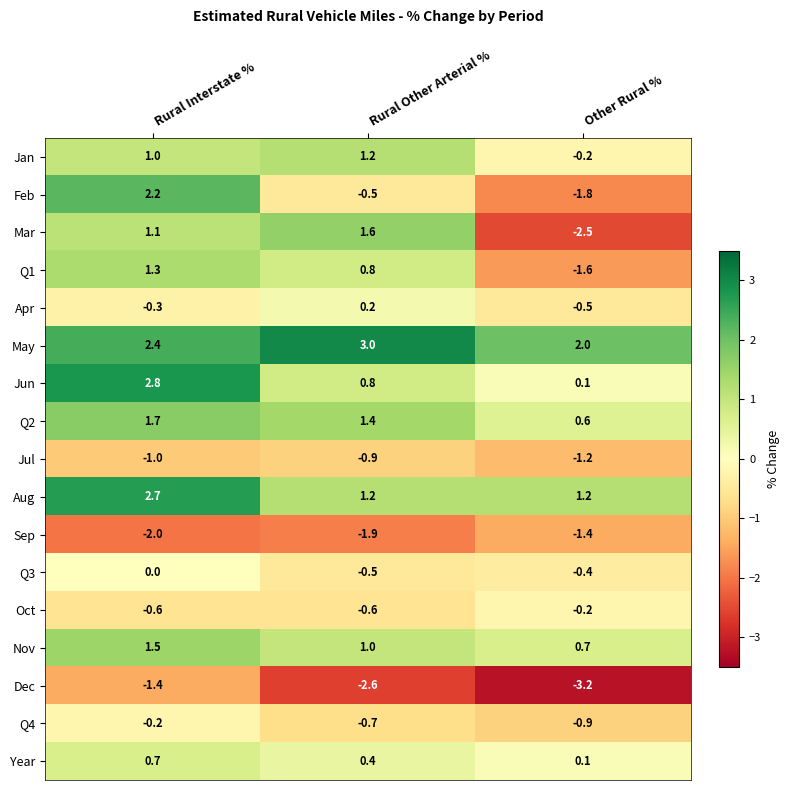

Count the number of categories in the chart.

3